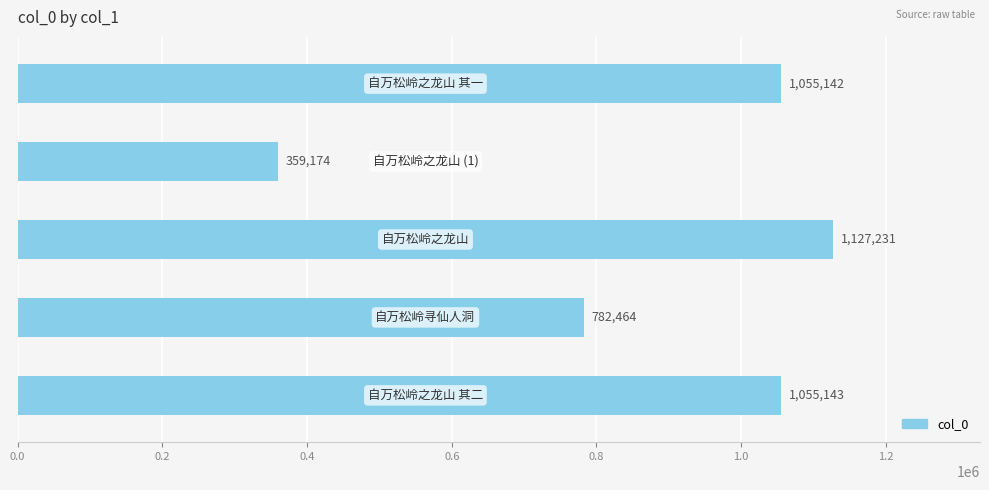

What is the difference between the maximum and minimum values?

768057